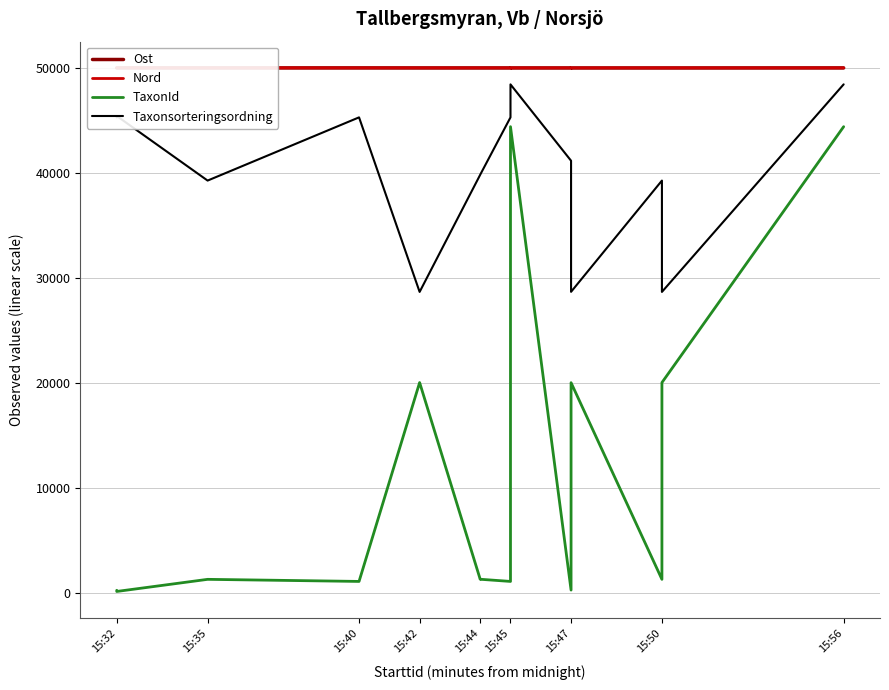

True or false: Taxonsorteringsordning and Nord intersect in this chart.

False